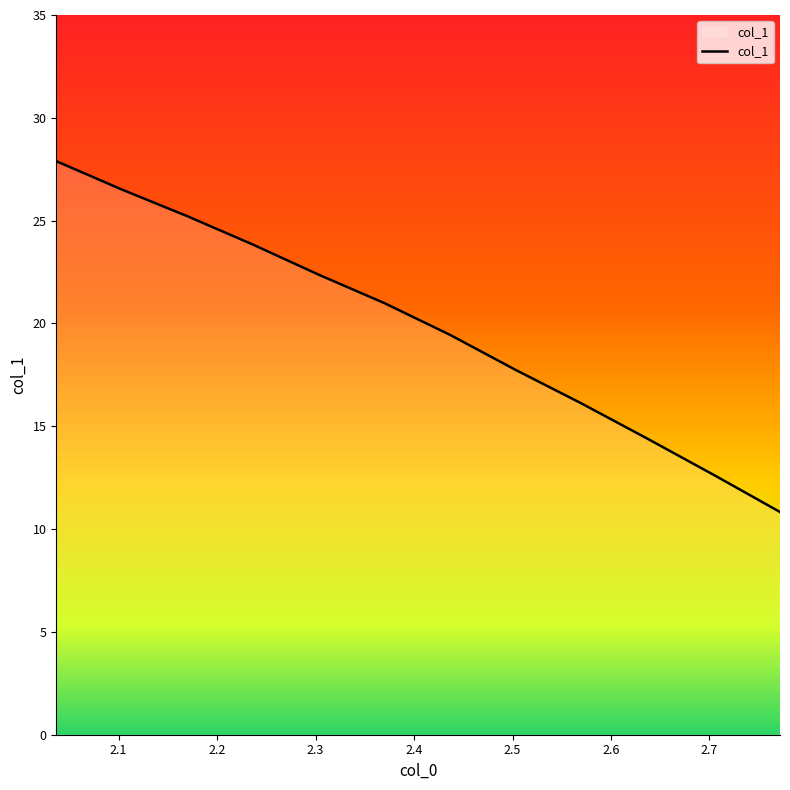

What is the minimum value shown in the chart?

10.8